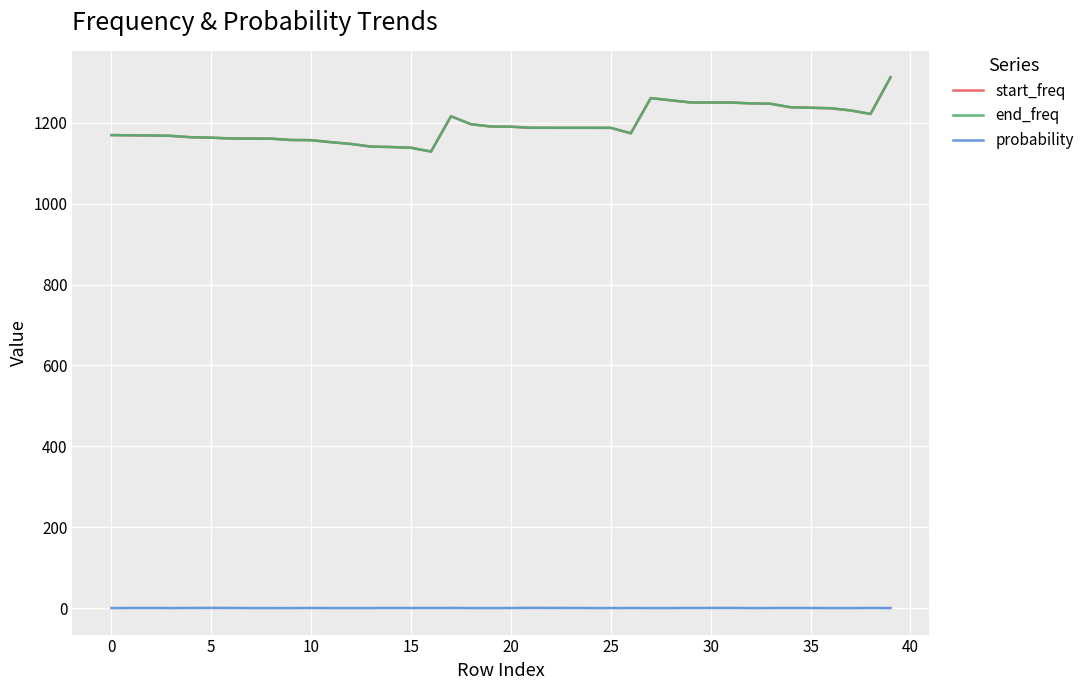

True or false: start_freq and probability cross at least once.

False